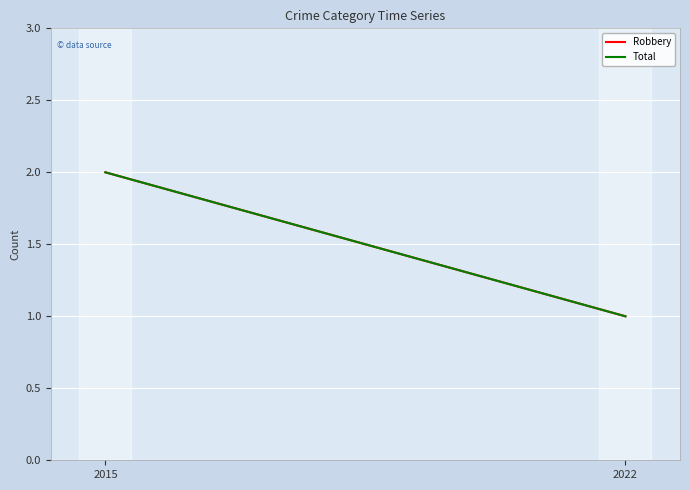

What are all the series names shown in the legend?

Robbery, Total